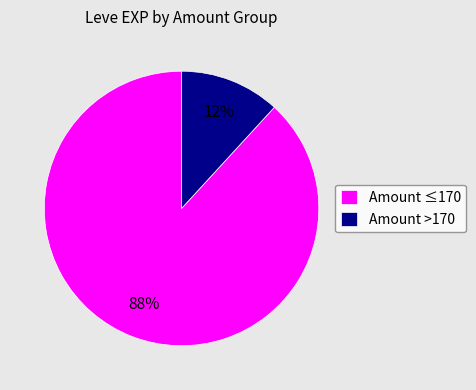

How many slices are in this pie chart?

2